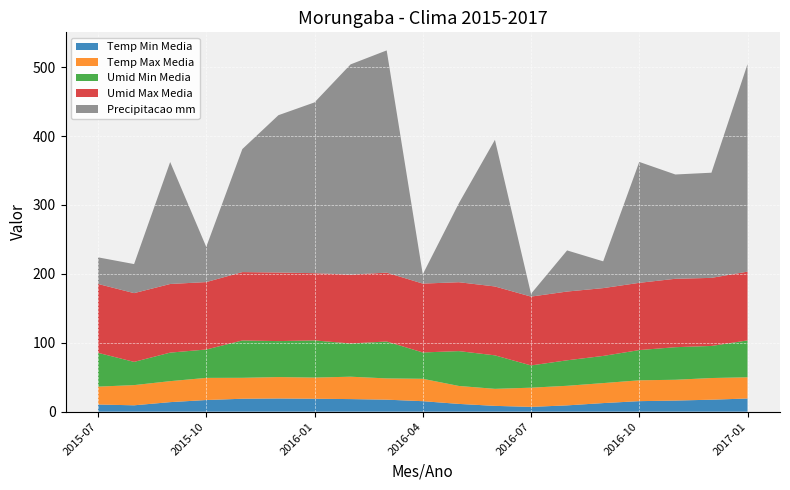

Reading right to left, transcribe all the data shown in this chart.

Temp Min Media: 19.1	17.4	16.1	15.3	12.4	9.1	6.9	8.4	11.3	15.2	17.4	18.2	18.7	19.1	18.8	16.9	13.8	9.2	10.4
Temp Max Media: 30.8	31.4	30.2	30.3	29.0	28.4	27.9	24.7	26.1	32.5	30.9	32.5	30.7	31.1	30.4	32.1	30.5	29.3	25.9
Umid Min Media: 53.5	46.6	47.3	43.9	39.4	37.0	32.3	48.6	50.6	38.2	53.6	48.2	53.9	52.2	54.2	41.2	41.4	33.7	49.1
Umid Max Media: 99.8	98.8	99.3	97.6	98.5	99.8	99.9	100.0	100.0	100.0	100.0	100.0	97.6	99.5	99.3	97.9	99.6	99.8	100.0
Precipitacao mm: 301.2	152.7	151.4	175.5	38.9	59.7	4.1	212.8	114.5	13.5	322.6	305.2	247.9	228.3	178.6	51.0	177.0	42.2	38.6